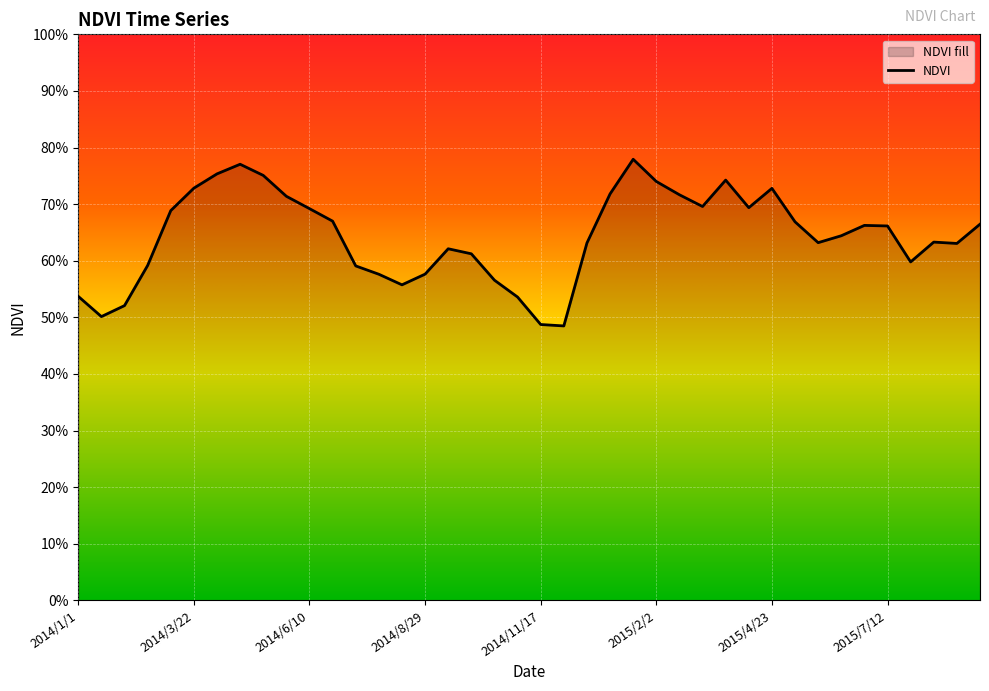

Which has a higher value, 2014/10/16 or 2015/5/25?

2015/5/25